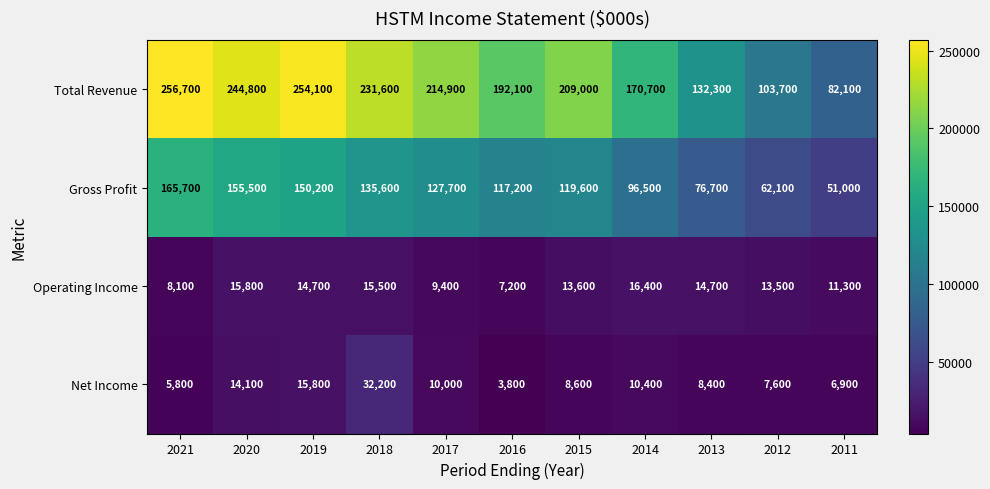

List the series in order of their peak value, lowest first.

Operating Income, Net Income, Gross Profit, Total Revenue